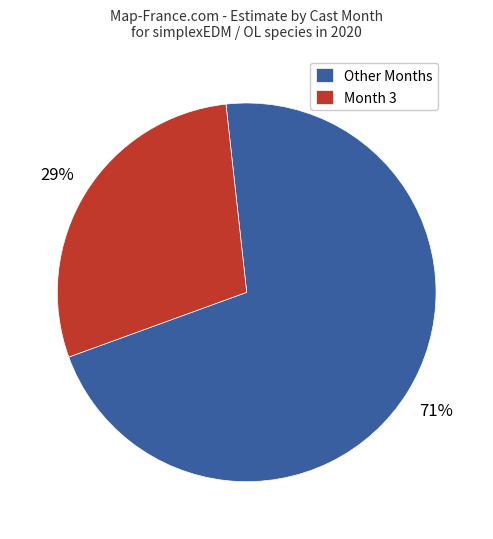

Is the sum of Other Months and Month 3 greater than half?

Yes